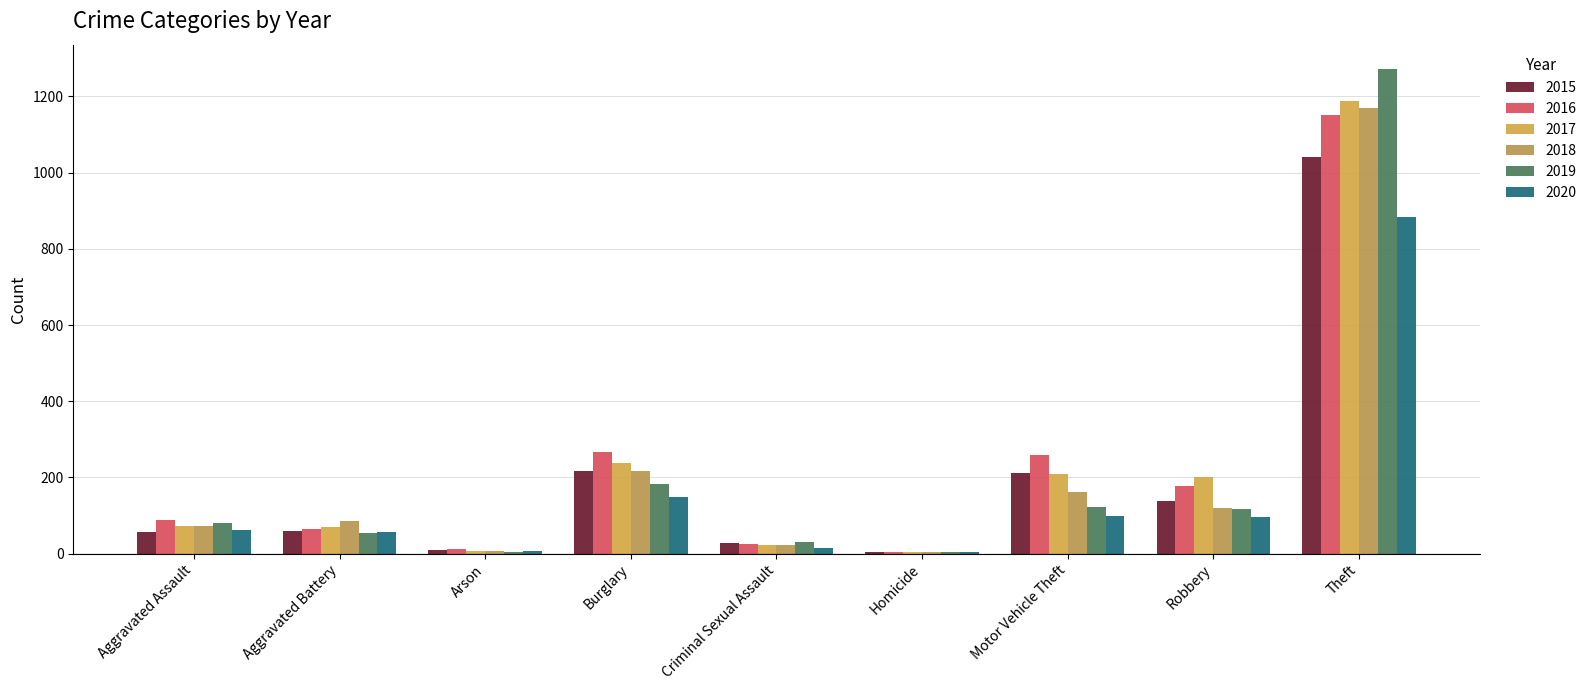

What are all the series names shown in the legend?

2015, 2016, 2017, 2018, 2019, 2020